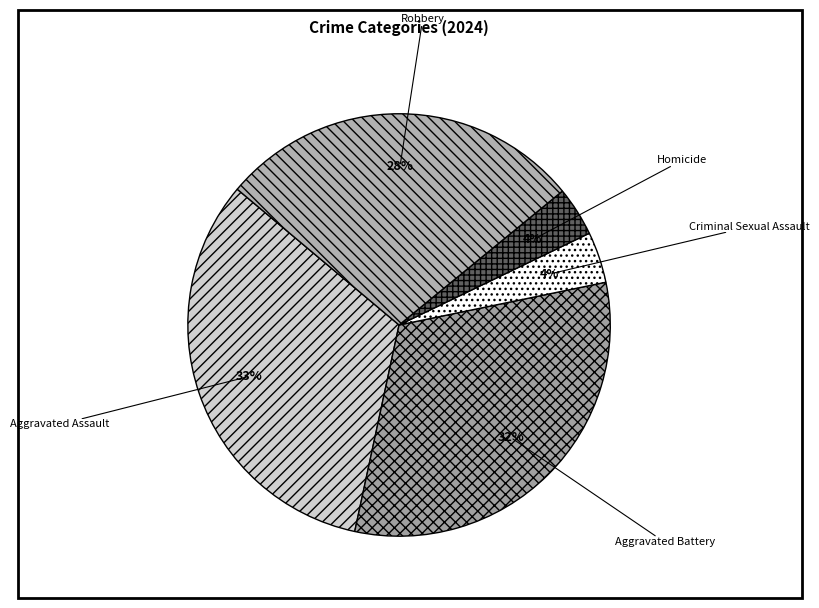

To the nearest percent, what is the average slice percentage?

20%